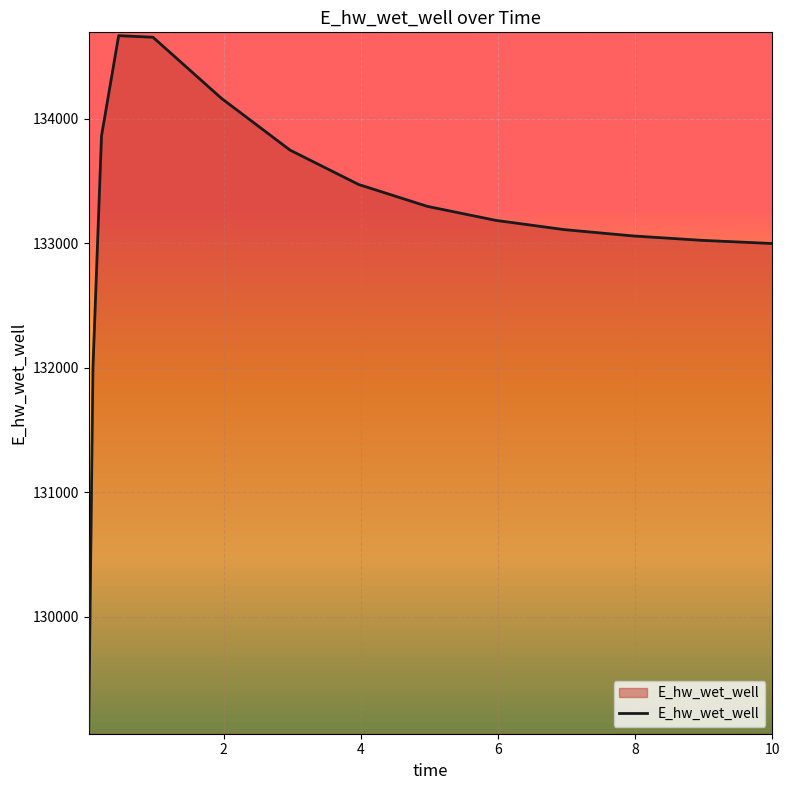

How many series are shown in this chart?

1